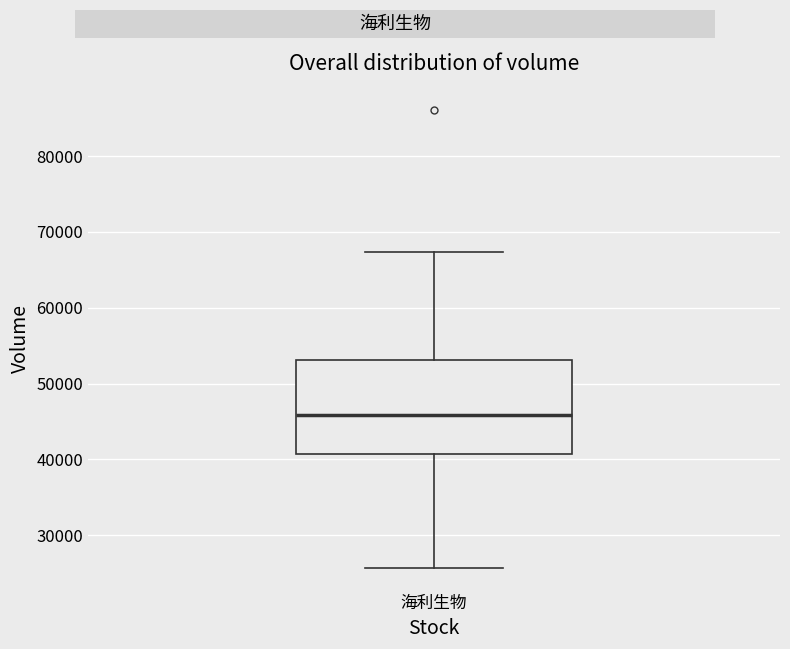

Read this box plot against the y-axis: the position of the median line, the range covered by the box, and the ends of both whiskers. The values are not printed on the chart, so give them approximately, as read against the axis.

median 46000, box 41000 to 53000, whiskers 26000 to 67000